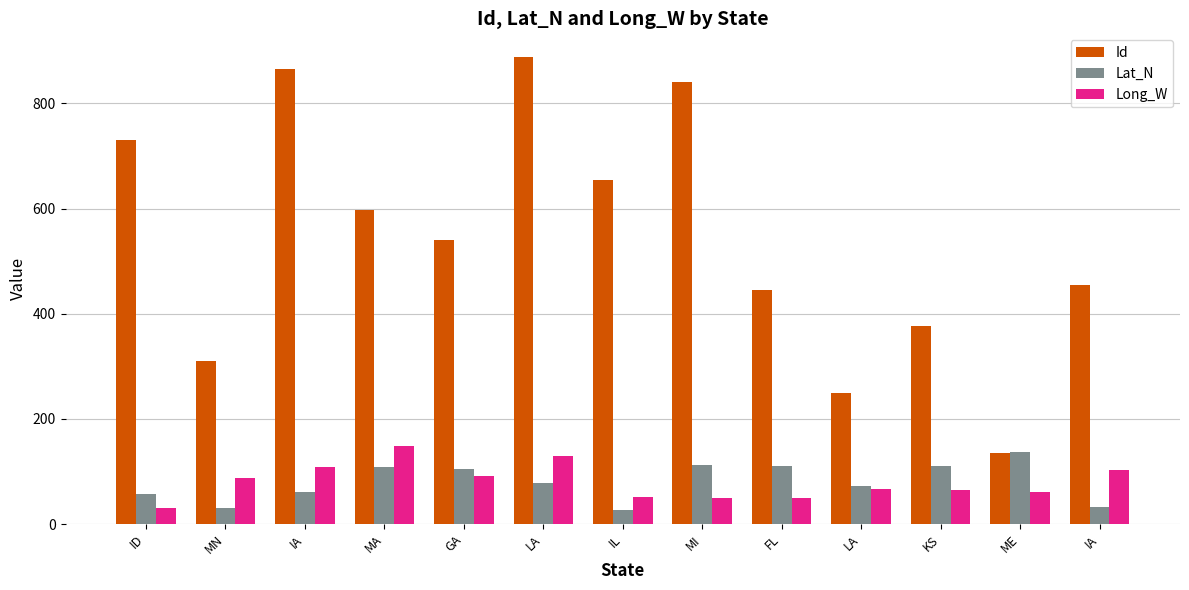

Reading left to right, transcribe all the data shown in this chart.

Id: 731	311	866	598	541	889	654	841	446	249	376	136	455
Lat_N: 57	30	61	108	105	78	27	113	110	73	111	137	33
Long_W: 31	87	109	149	92	129	51	50	50	67	64	61	102